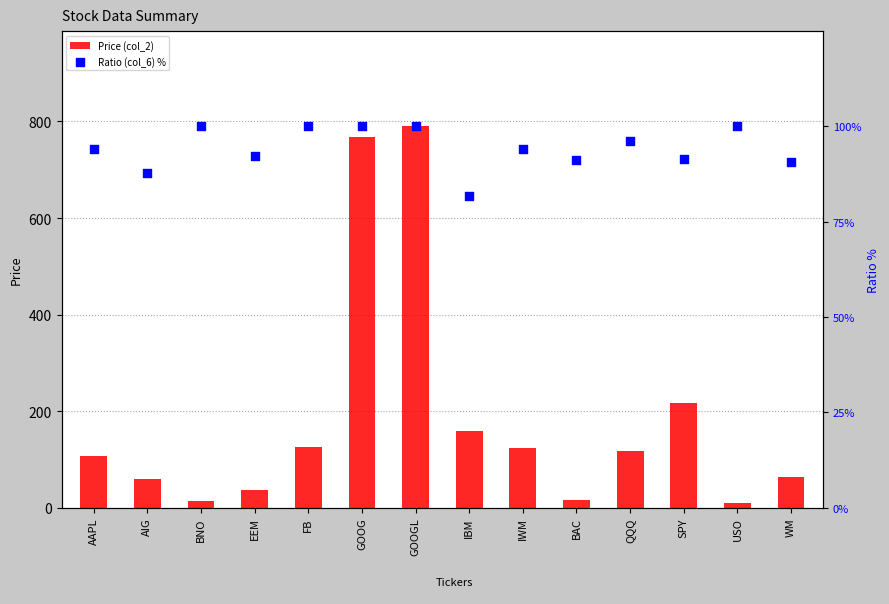

What is the total value across all series at FB?

226.1